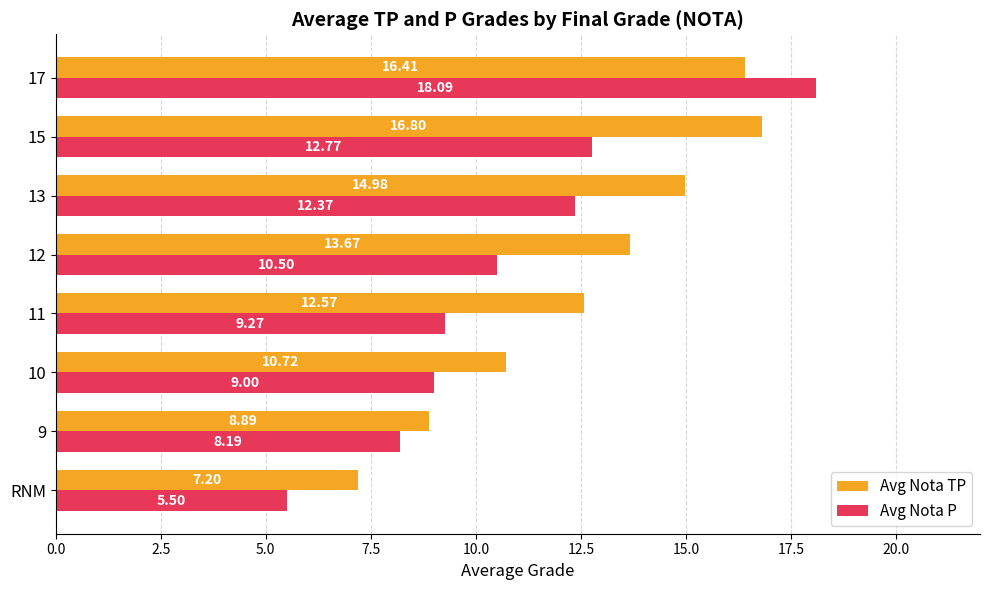

Rank the series by their maximum value, from lowest to highest.

Avg Nota TP, Avg Nota P